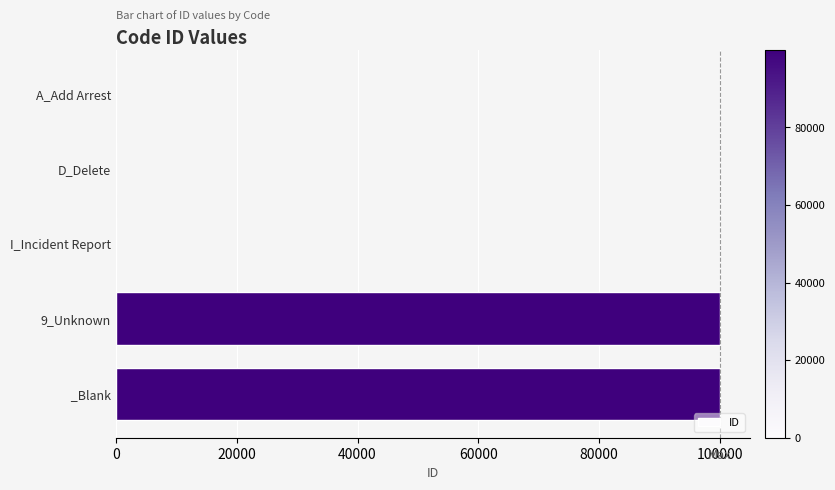

What is the sum of all values?

200003